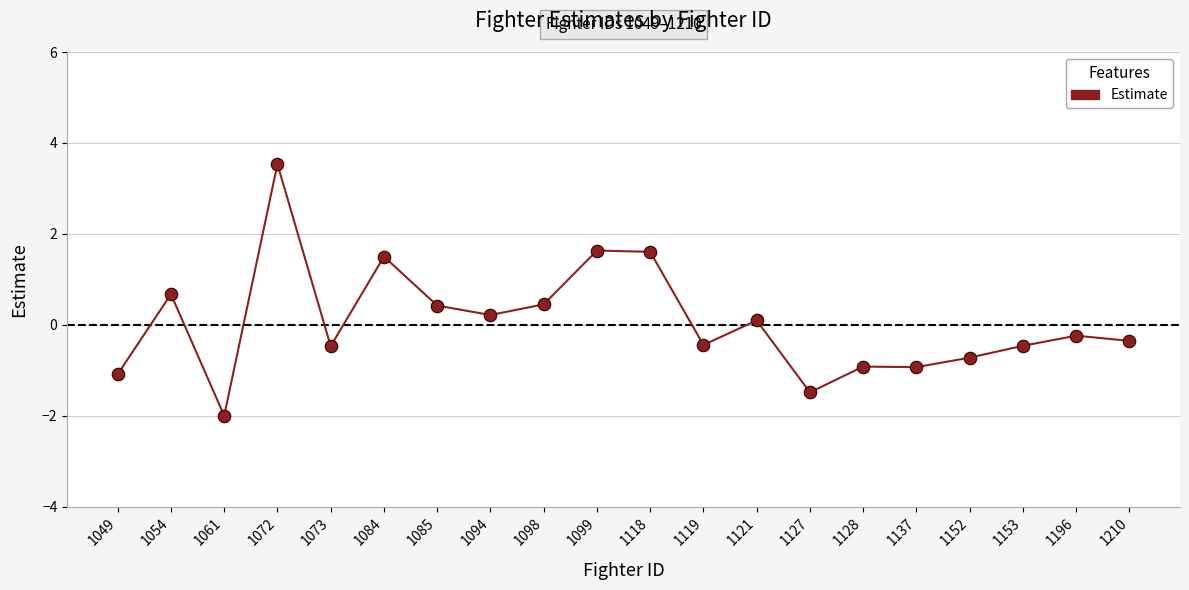

What is the value of the 20th point from the left?

-0.4